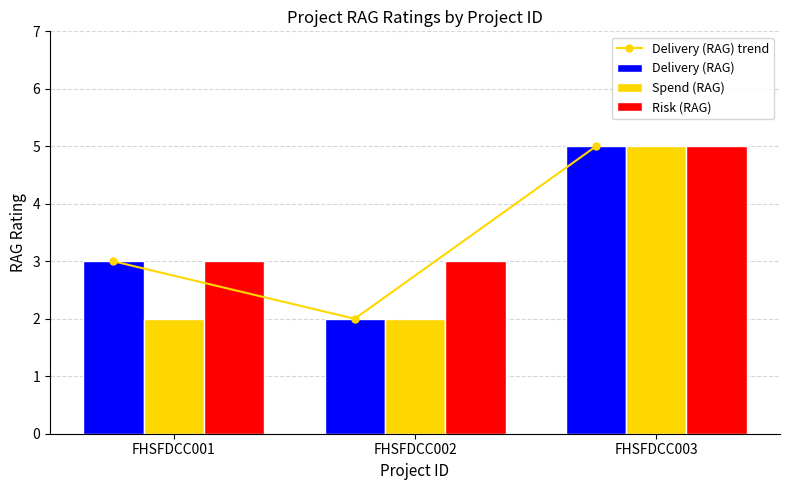

The value of Risk (RAG) at FHSFDCC001 is 1. True or false?

False